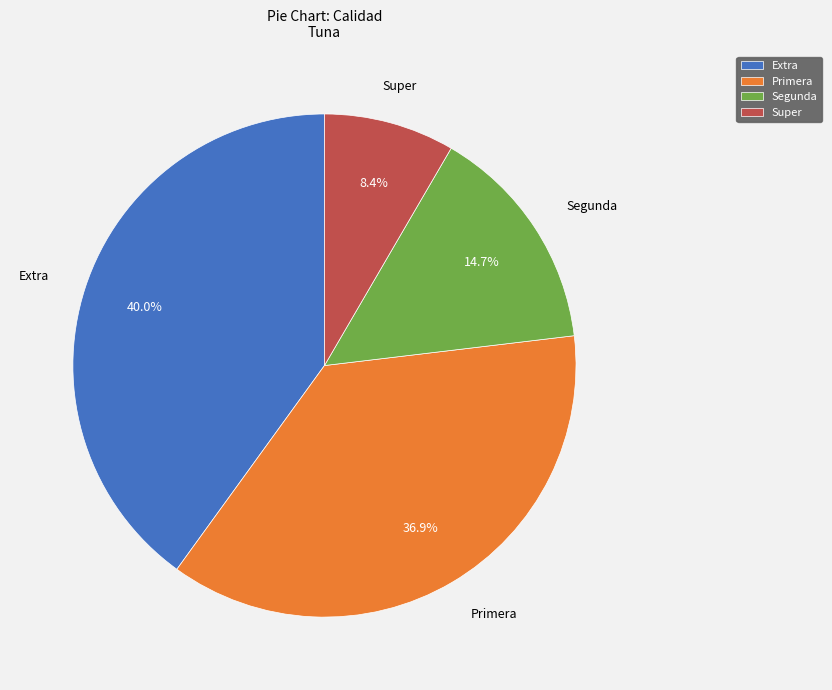

Rank the categories by value from lowest to highest.

Super, Segunda, Primera, Extra